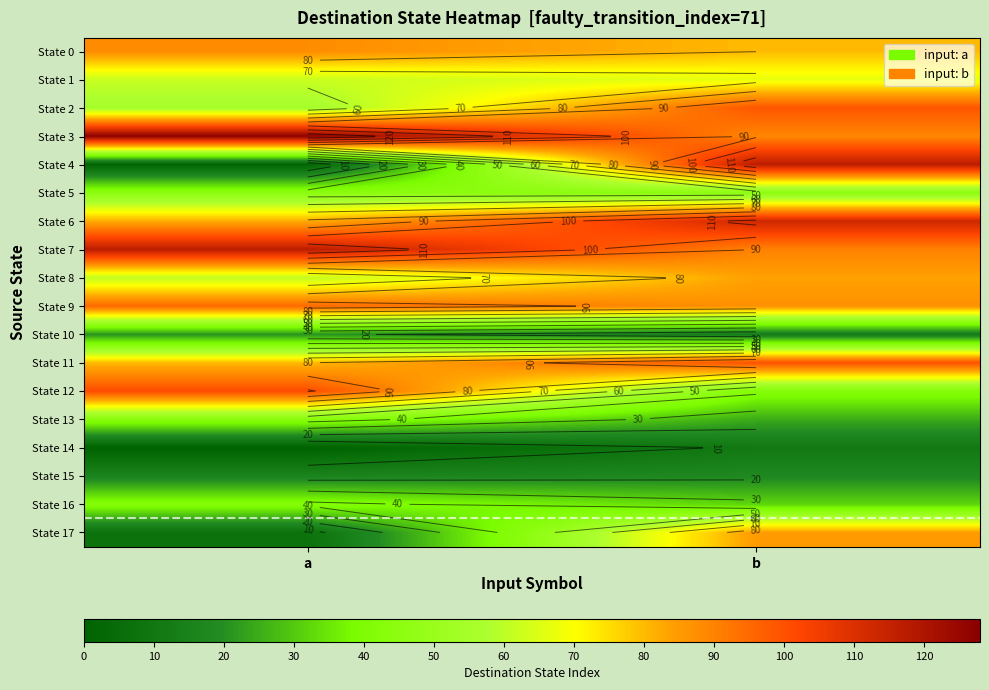

What is the maximum value shown in the chart?

127